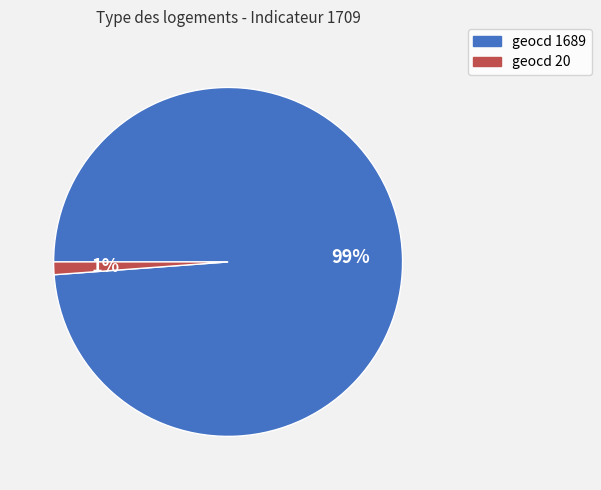

Does any single category account for the majority?

Yes